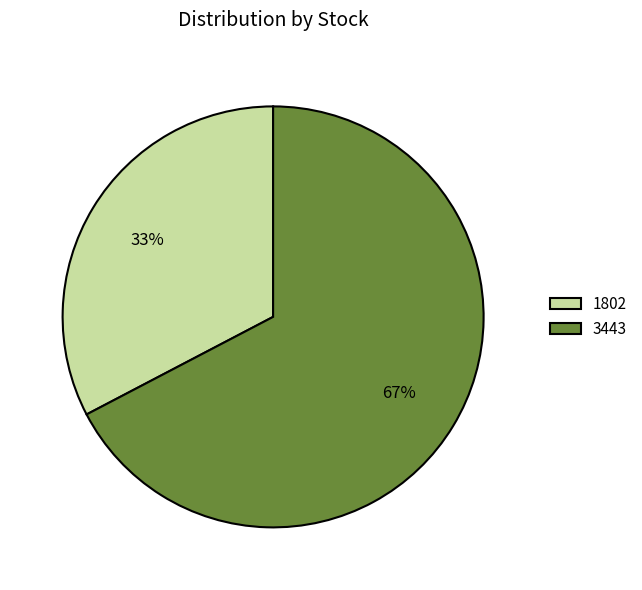

To the nearest percent, what portion does 3443 represent?

67%